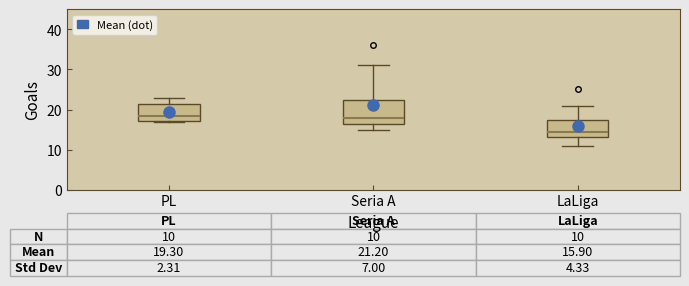

Comparing the boxes themselves (not the whiskers), which one is the tallest?

Seria A